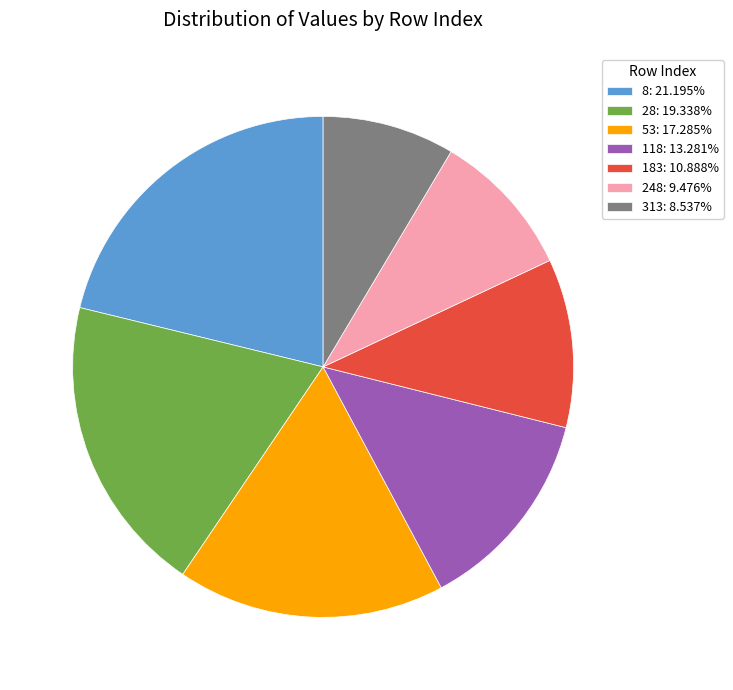

The 53 slice represents 17% of the pie. True or false?

True